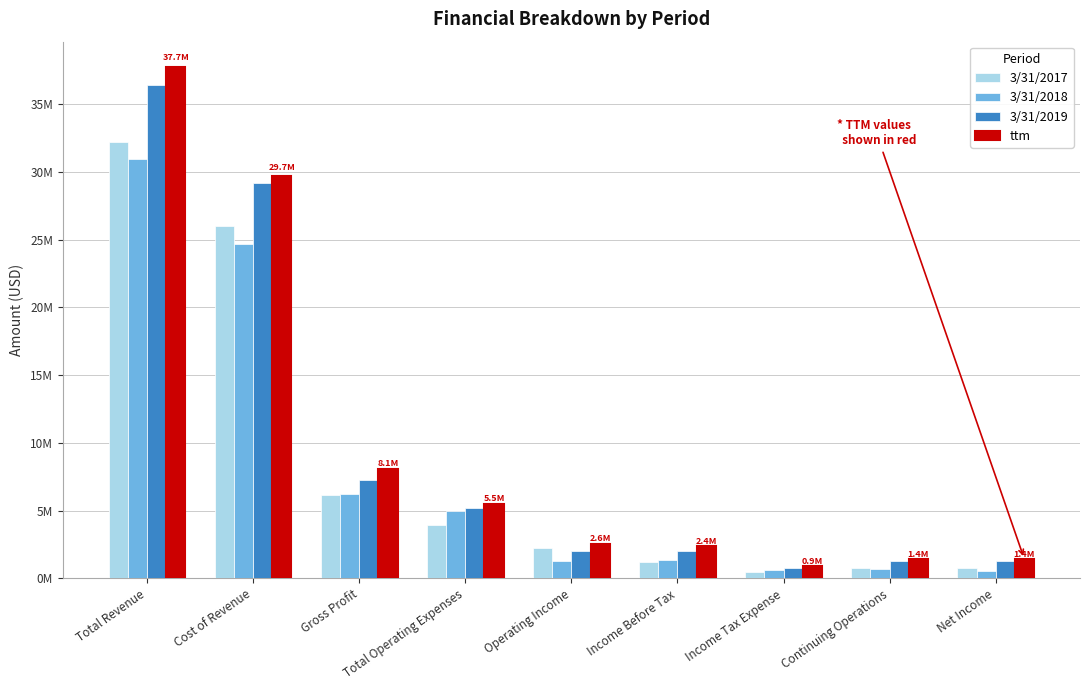

Reading right to left, transcribe all the data shown in this chart.

3/31/2017: 773181	773182	463313	1236495	2213793	3956320	6170113	26043797	32213910
3/31/2018: 521375	717896	608407	1326303	1267759	4985249	6253008	24694610	30947619
3/31/2019: 1290311	1290311	733601	2023912	1998180	5227088	7225268	29216887	36442156
ttm: 1447211	1447305	934235	2381540	2558259	5507040	8065299	29676207	37741506